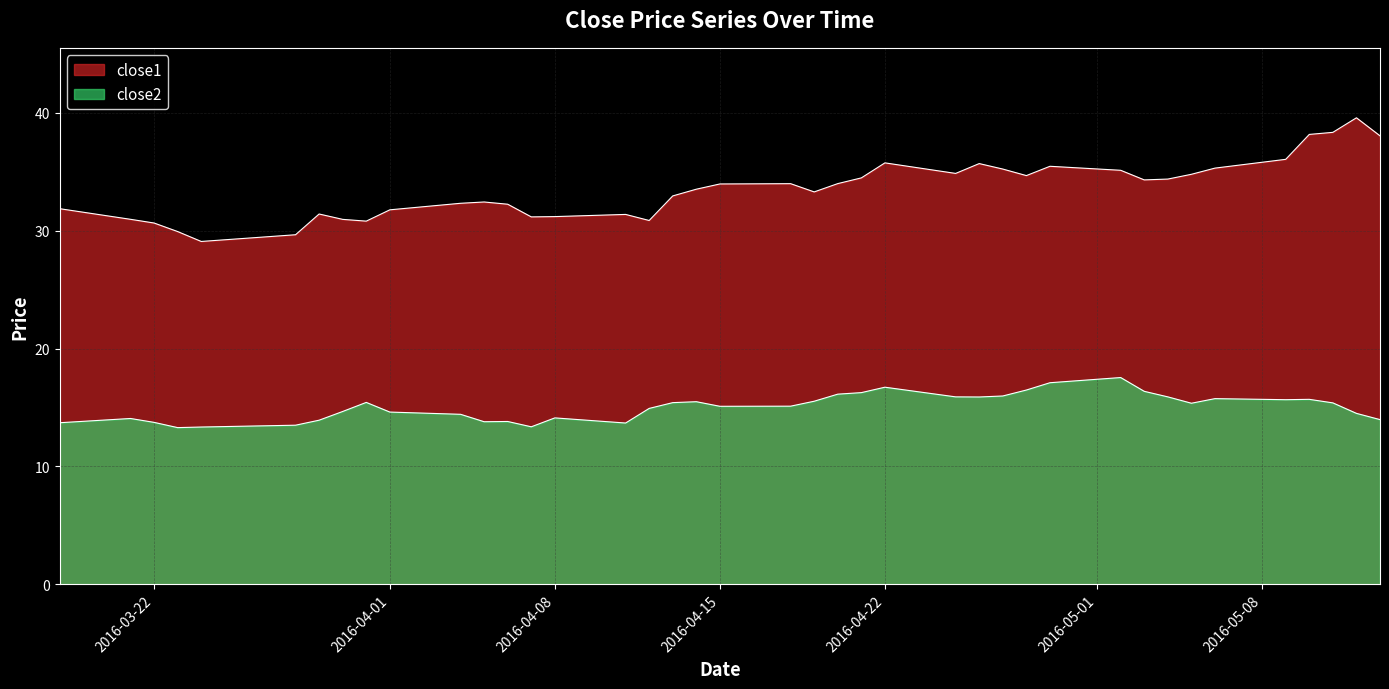

Does the chart display data point markers on the line(s)?

No